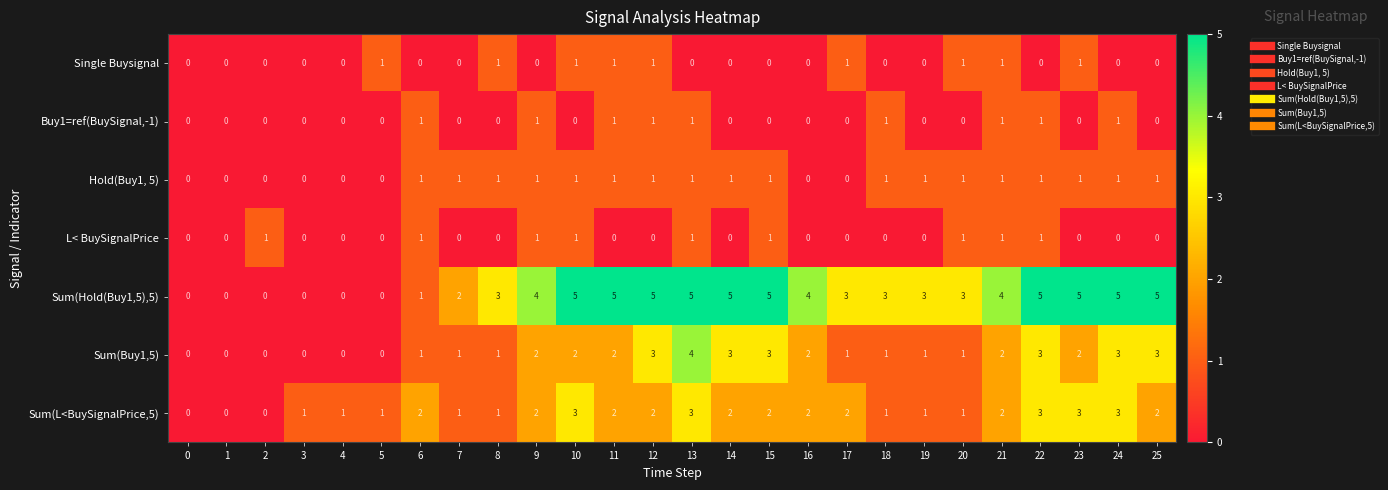

The Hold(Buy1, 5) series shows 0 at 16. True or false?

True